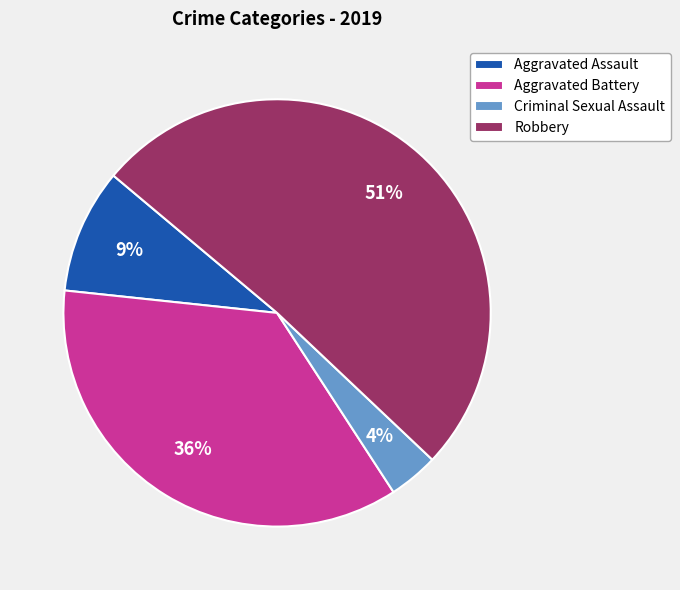

True or false: Aggravated Battery accounts for 43% of the total.

False